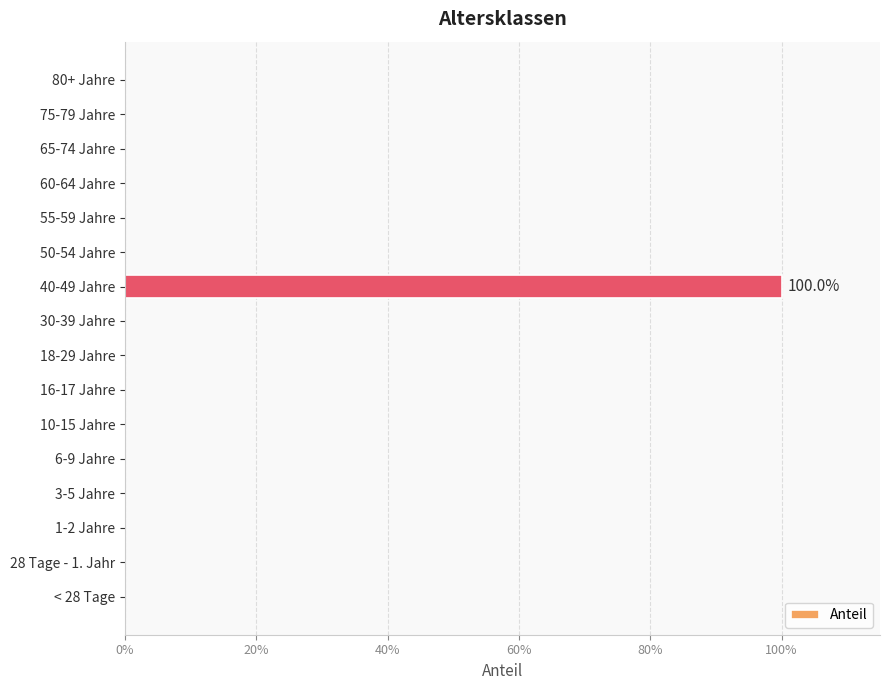

Does the chart contain stacked bars?

No